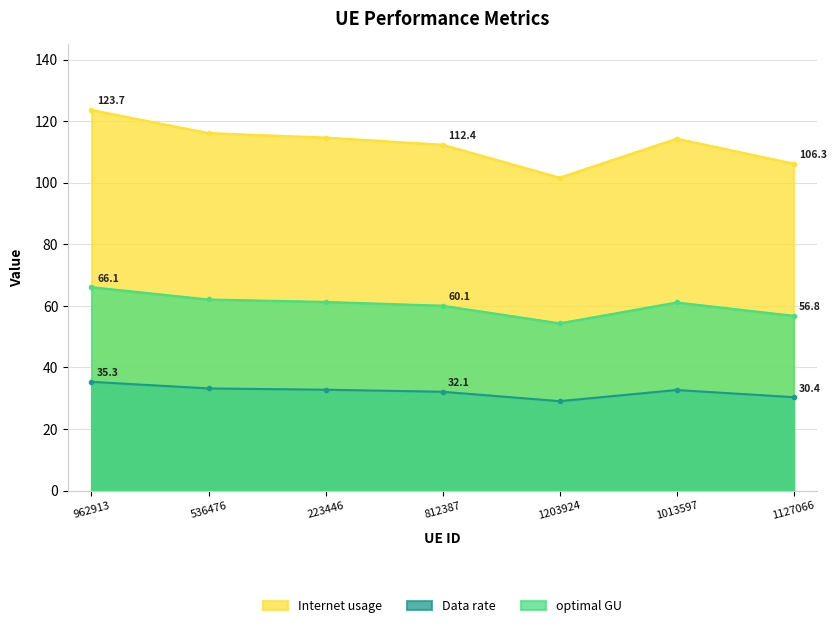

What are all the series names shown in the legend?

Internet usage, Data rate, optimal GU